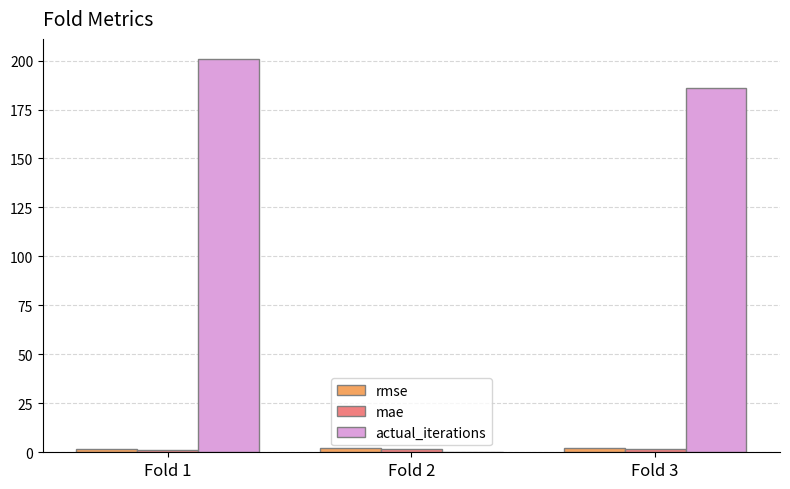

At which label is actual_iterations closest to 100?

Fold 3